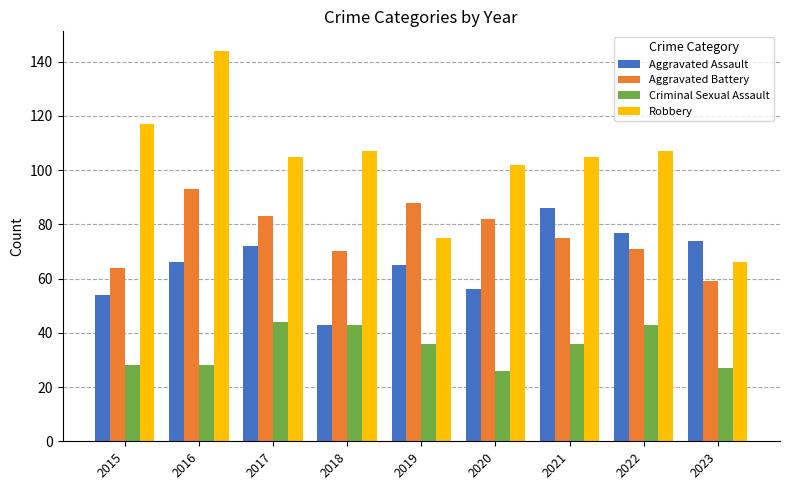

The Aggravated Assault series shows 72 at 2017. True or false?

True